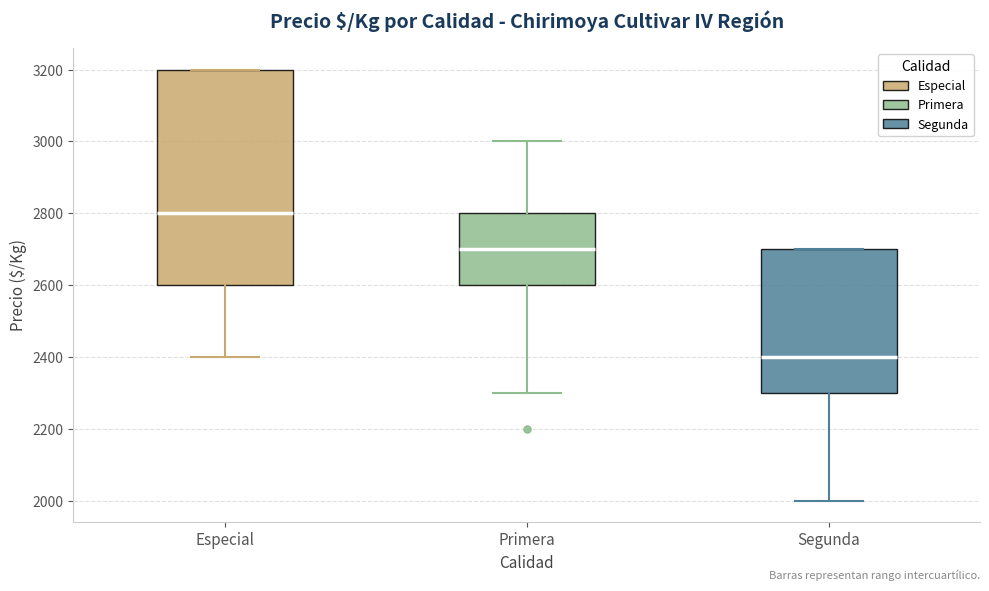

Reading left to right, read every box against the y-axis: the position of its median line, the range the box covers, and the ends of its whiskers. The values are not printed on the chart, so give them approximately, as read against the axis.

Especial: median 2800, box 2600 to 3200, whiskers 2400 to 3200
Primera: median 2700, box 2600 to 2800, whiskers 2300 to 3000
Segunda: median 2400, box 2300 to 2700, whiskers 2000 to 2700